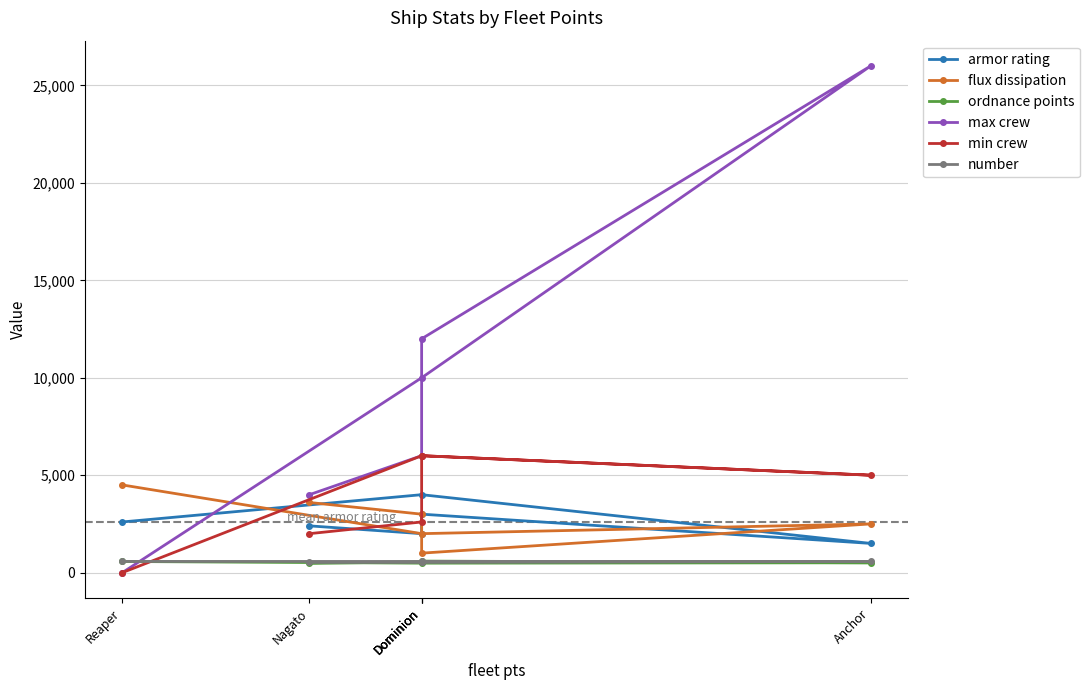

Between which two adjacent categories do max crew and ordnance points first intersect?

Dominion and Reaper